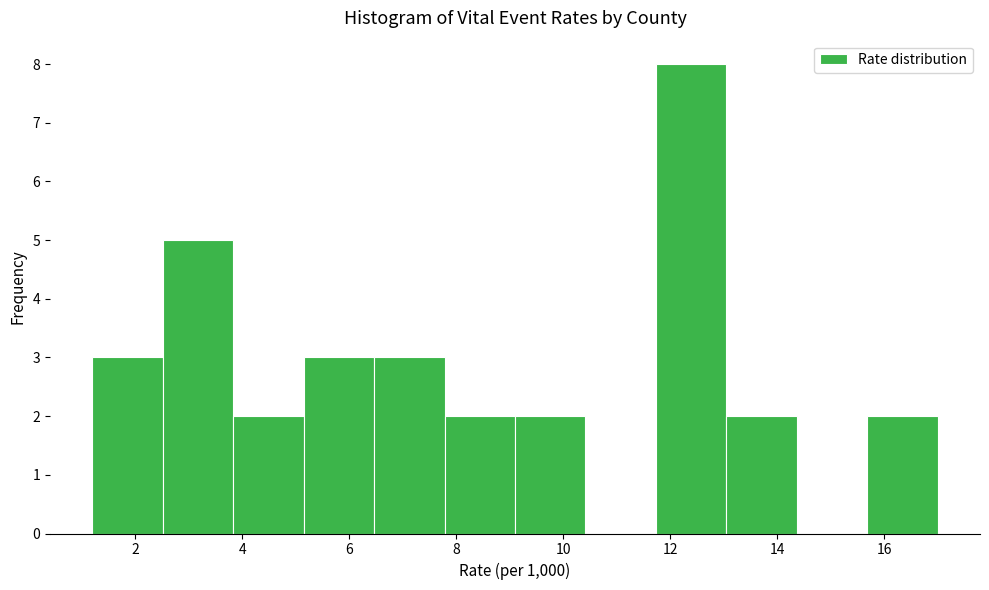

How tall is the bar that spans 6.4 to 7.8 on the x-axis? Neither the bar edges nor the heights are printed on the chart, so give them approximately, as read against the axes.

3